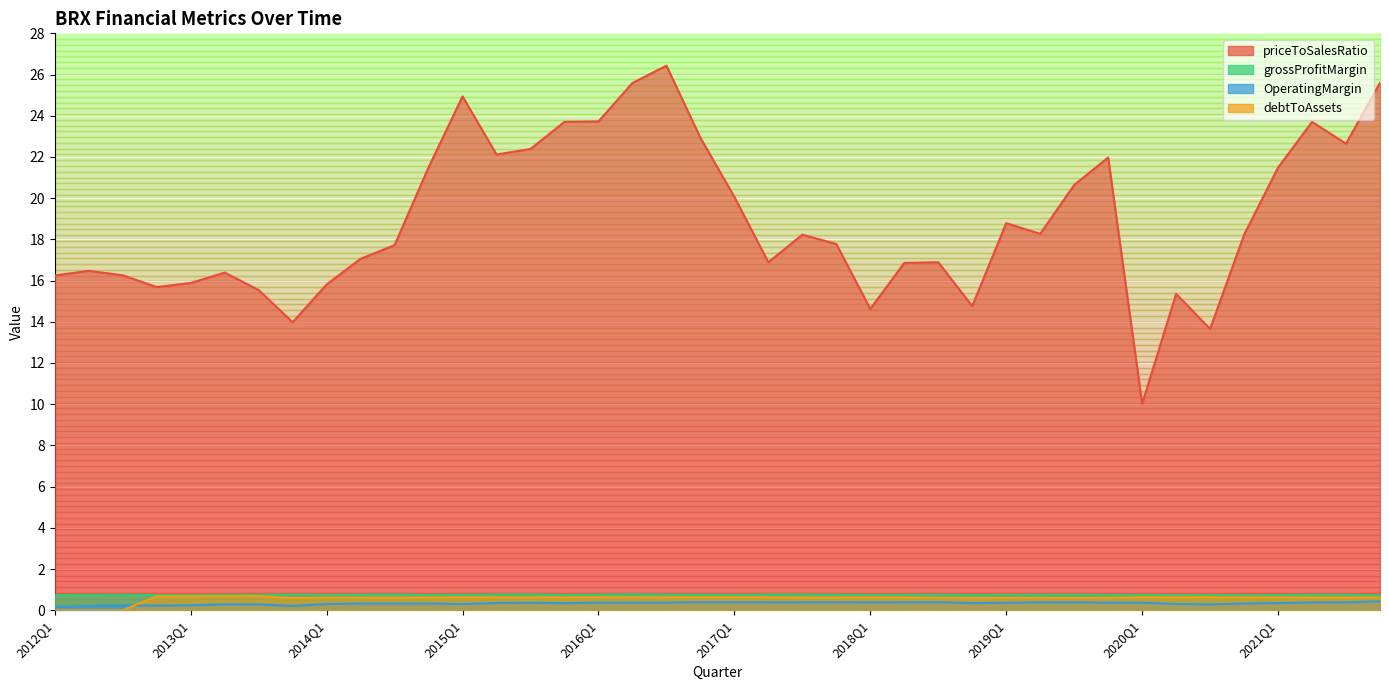

What position from the right is 2021Q3?

2